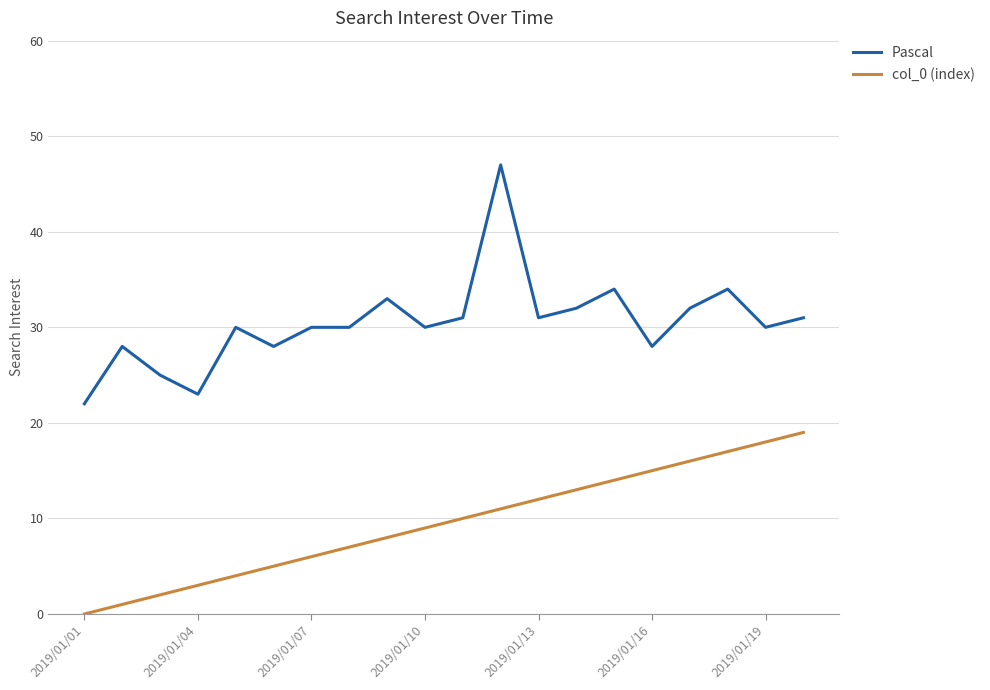

Which series has the largest total across all categories?

Pascal